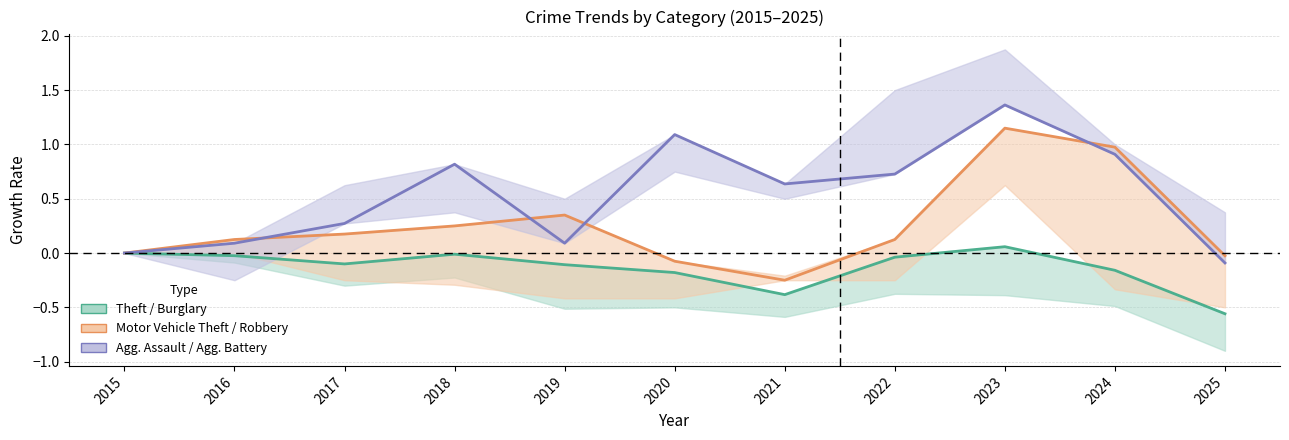

What is the value of the Agg. Assault point at the 11th from the left?

-0.1